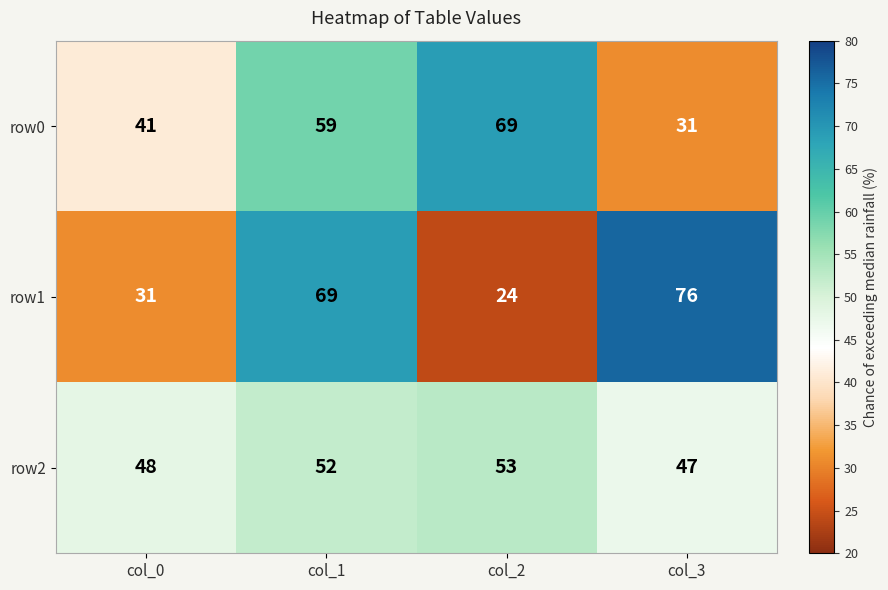

The row0 series shows 18 at col_2. True or false?

False